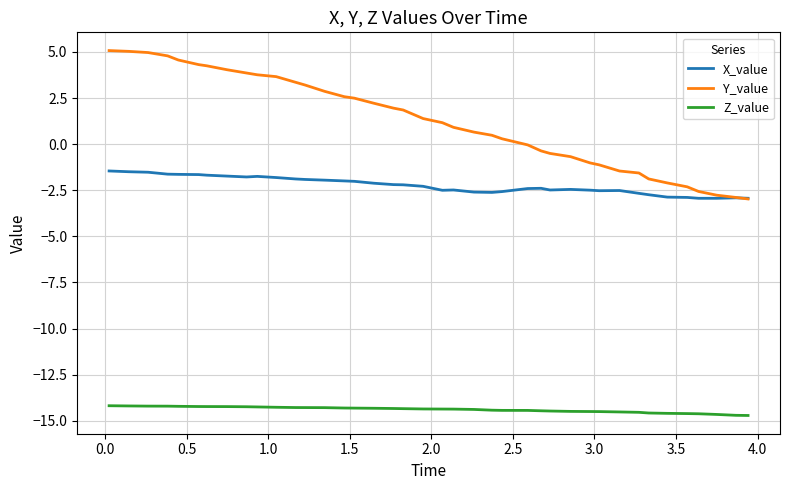

List the series in order of their overall mean, highest first.

Y_value, X_value, Z_value